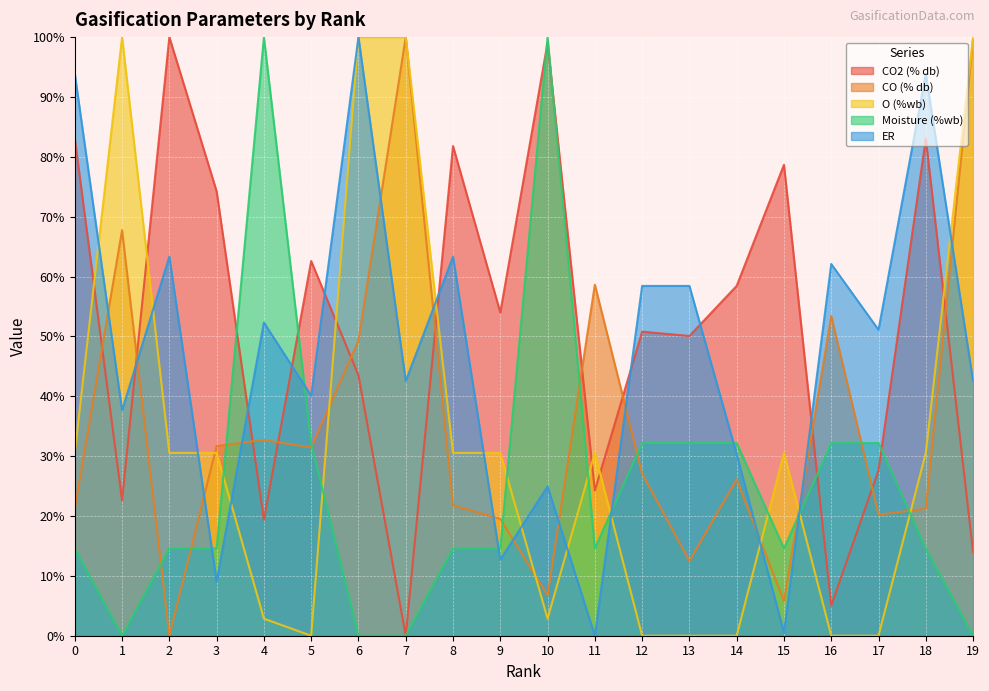

What is the sum of the CO2 (% db) values at 8 and 4?

101.2